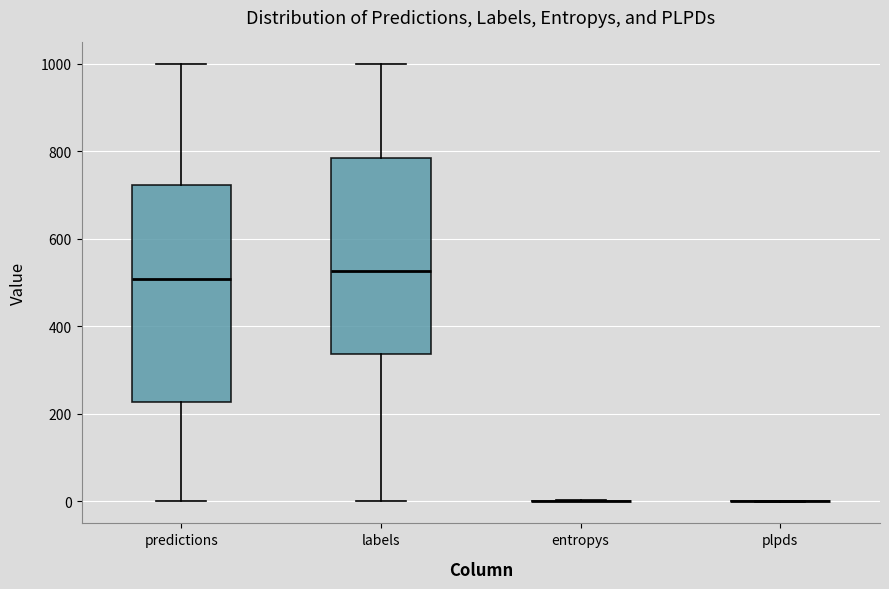

Where does the median line of the box for predictions sit on the y-axis? The values are not printed on the chart, so give them approximately, as read against the axis.

500